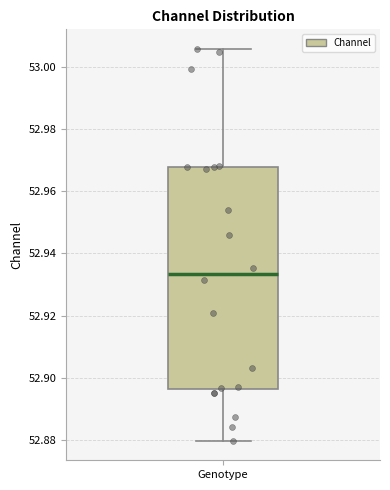

Transcribe this box plot: give where the median line is, the range the box spans, and where the two whiskers end, as read against the y-axis. The values are not printed on the chart, so give them approximately, as read against the axis.

median 52.934, box 52.896 to 52.968, whiskers 52.880 to 53.006